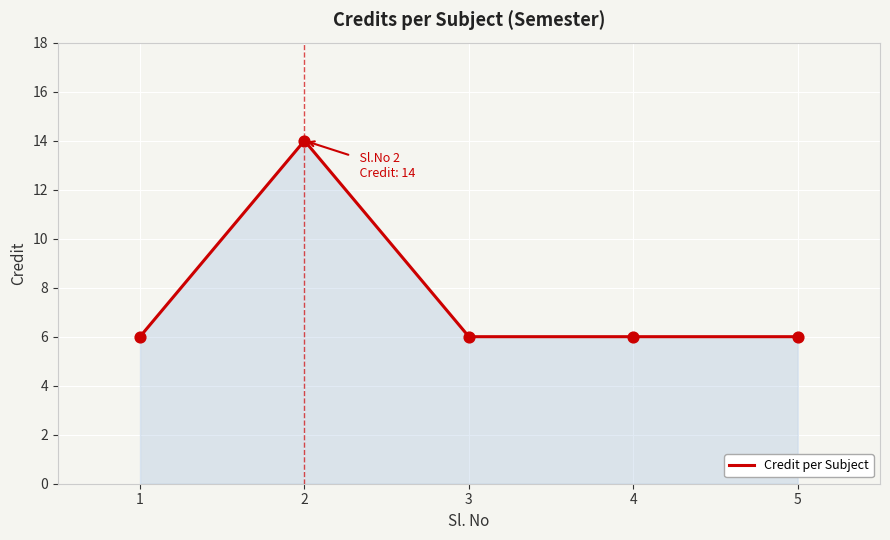

What is the change in value from 1 to 2?

+8